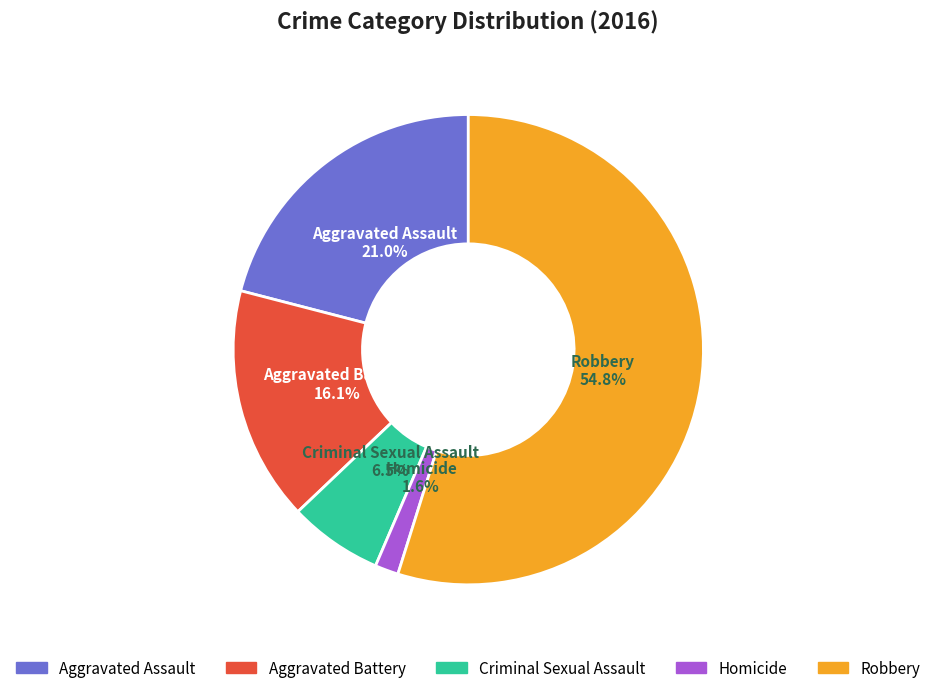

Between Aggravated Battery and Aggravated Assault, which is larger?

Aggravated Assault